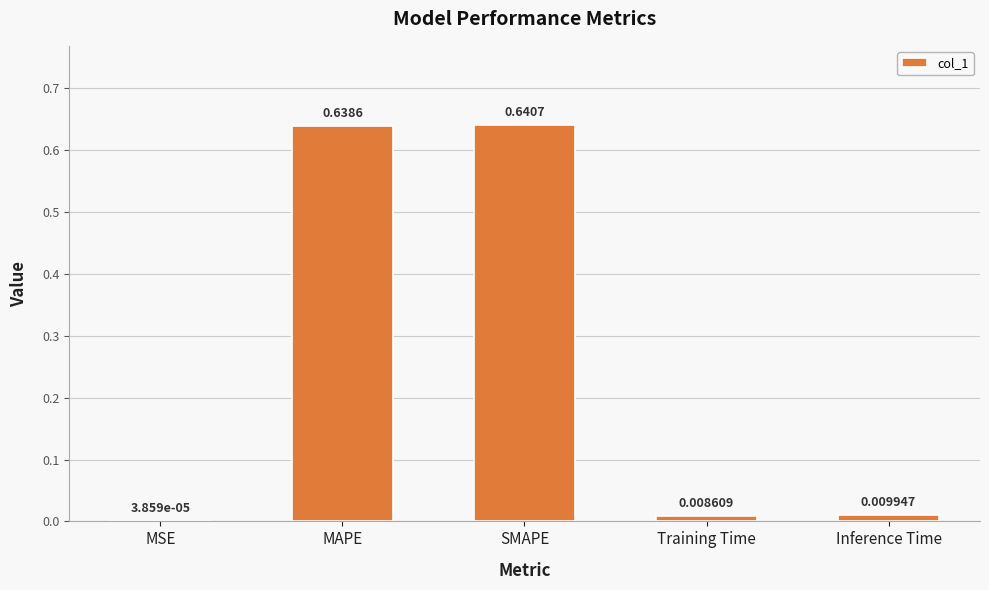

What is the sum of all values?

1.3